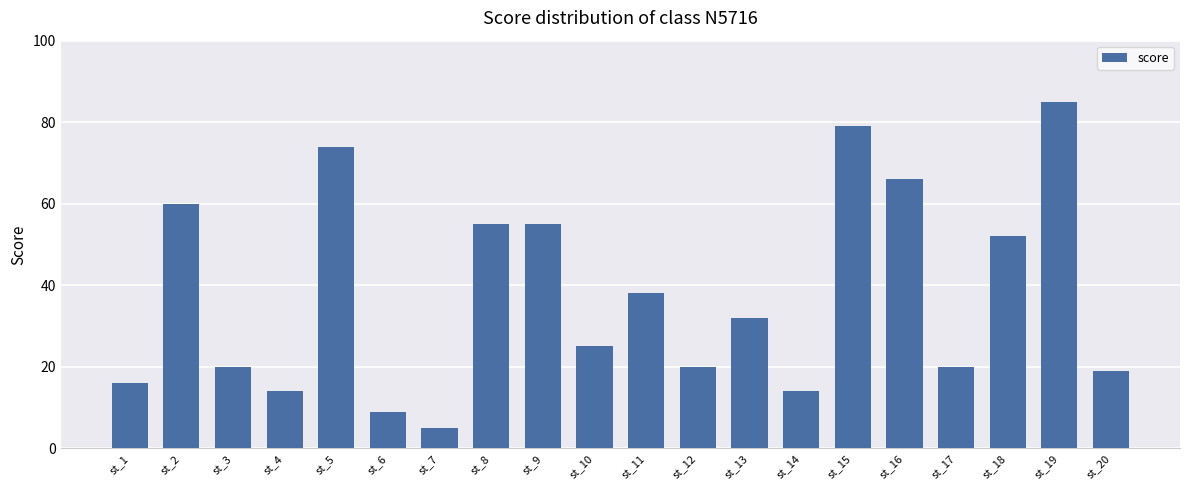

Between st_13 and st_16, which is larger?

st_16